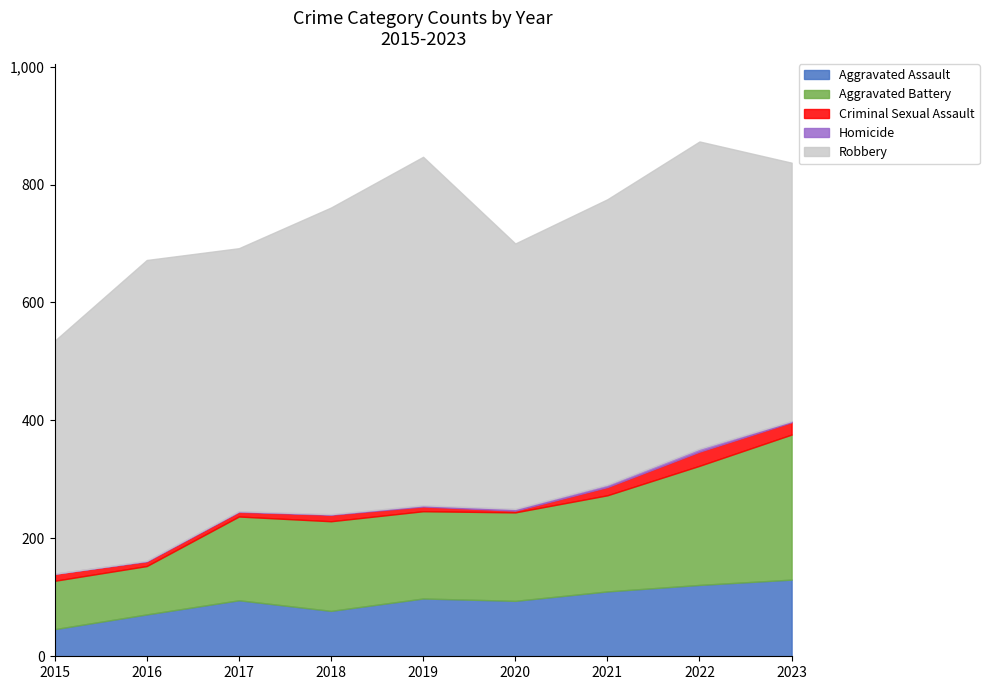

True or false: Robbery and Homicide cross at least once.

False